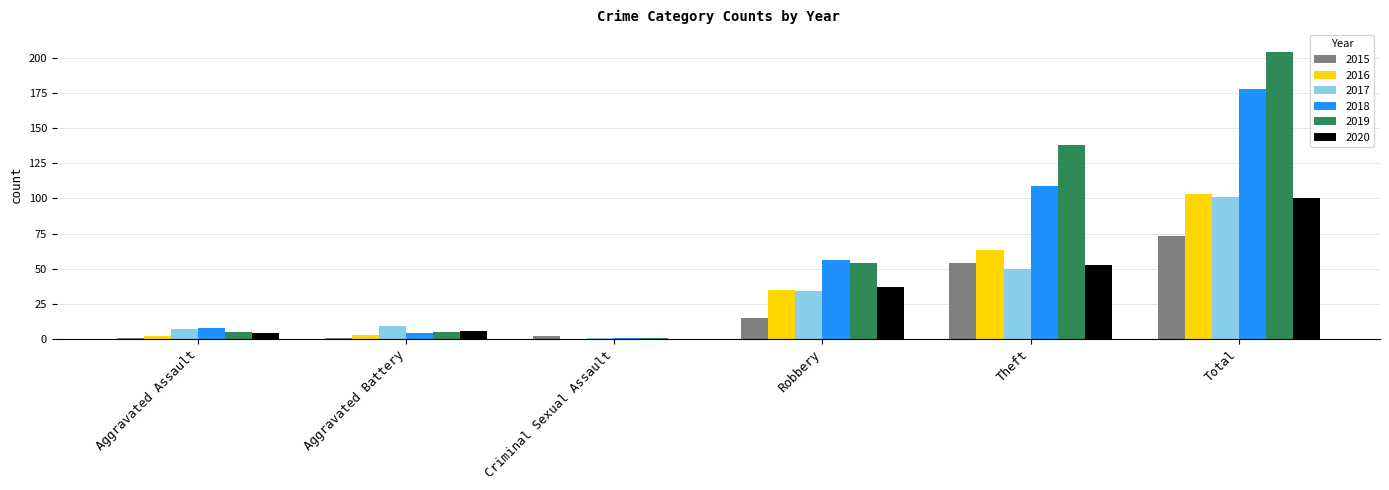

What is the difference between the 2020 values at Total and Theft?

47